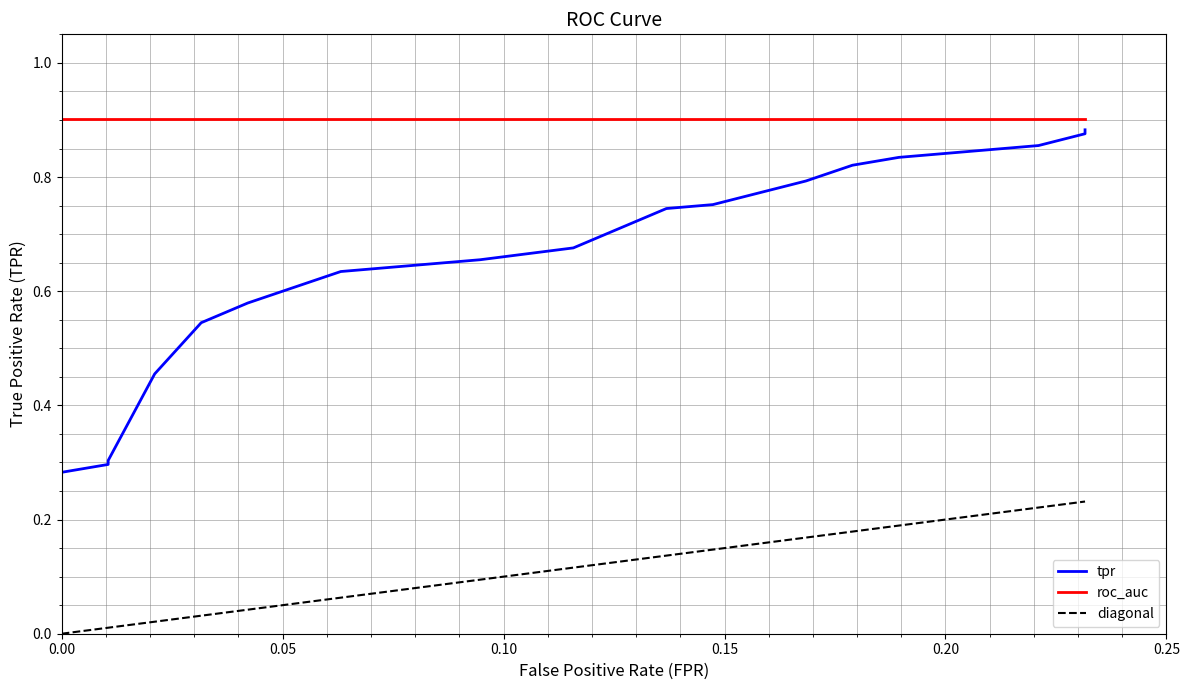

Is the value of roc_auc at 22 greater than the value of tpr at 19?

Yes